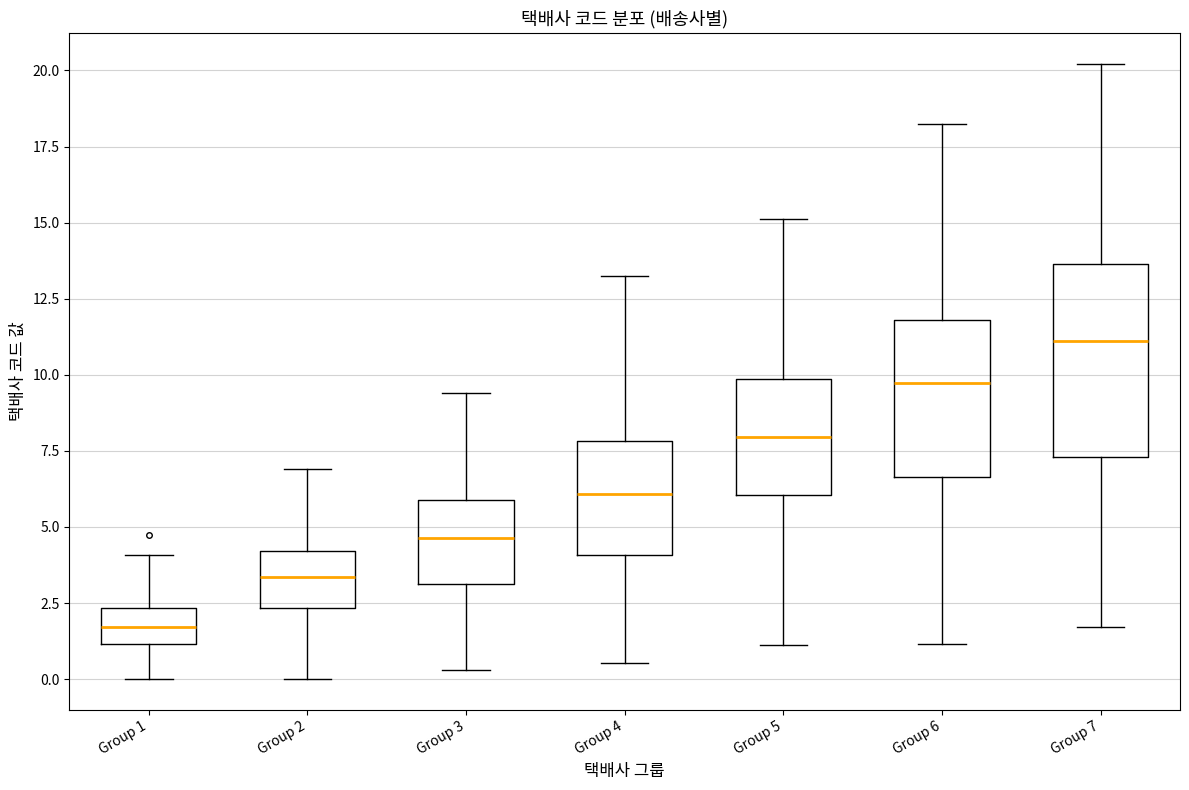

Reading left to right, transcribe this box plot: for each box, give where its median line is, the range the box spans, and where its two whiskers end, as read against the y-axis. The values are not printed on the chart, so give them approximately, as read against the axis.

Group 1: median 1.5, box 1.0 to 2.5, whiskers 0.0 to 4.0
Group 2: median 3.5, box 2.5 to 4.0, whiskers 0.0 to 7.0
Group 3: median 4.5, box 3.0 to 6.0, whiskers 0.5 to 9.5
Group 4: median 6.0, box 4.0 to 8.0, whiskers 0.5 to 13.0
Group 5: median 8.0, box 6.0 to 10.0, whiskers 1.0 to 15.0
Group 6: median 9.5, box 6.5 to 12.0, whiskers 1.0 to 18.0
Group 7: median 11.0, box 7.5 to 13.5, whiskers 1.5 to 20.0